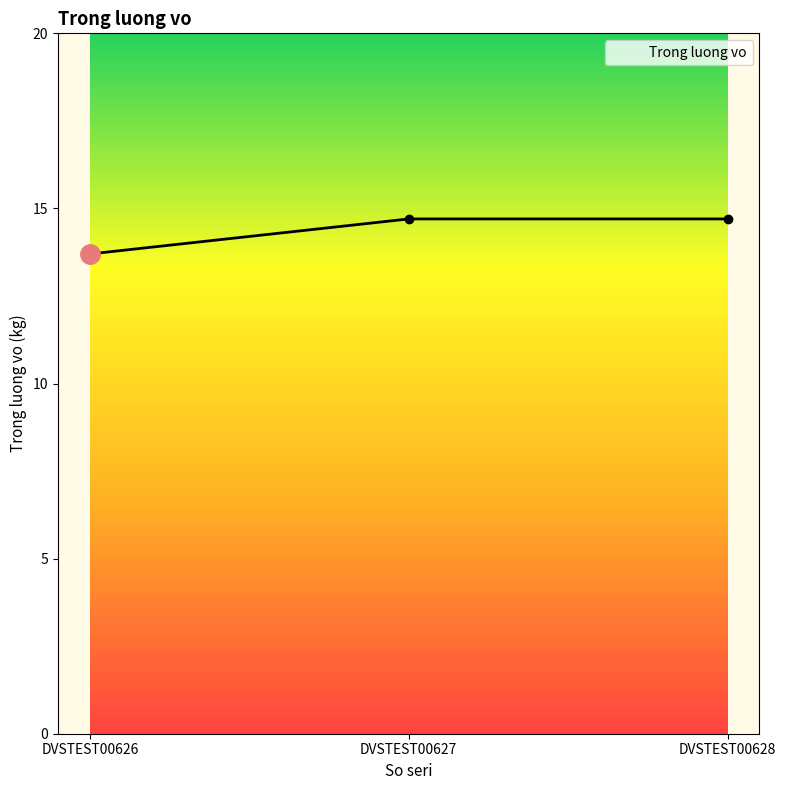

What is the average value?

14.4